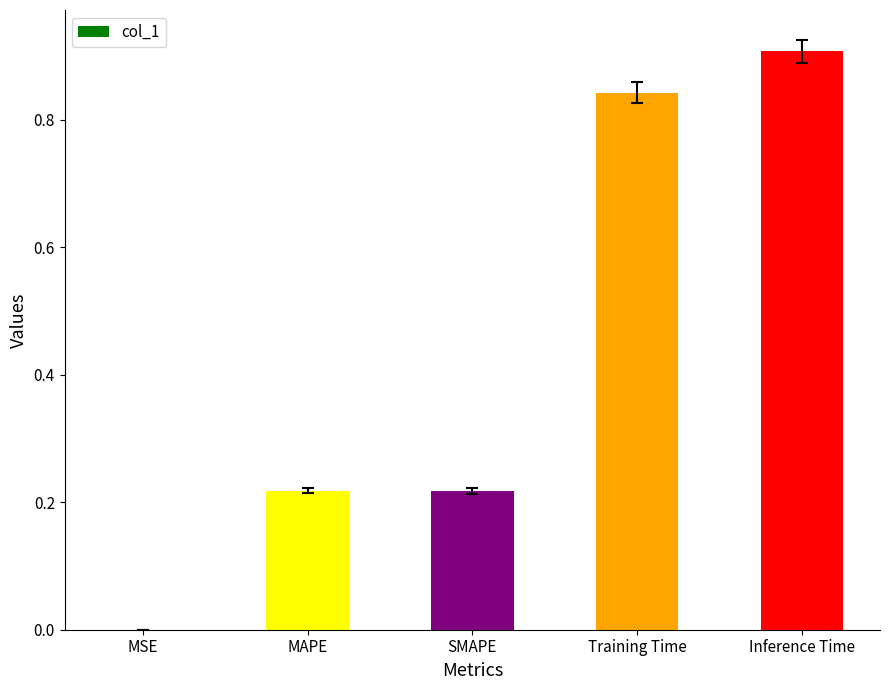

Which has a higher value, Training Time or Inference Time?

Inference Time